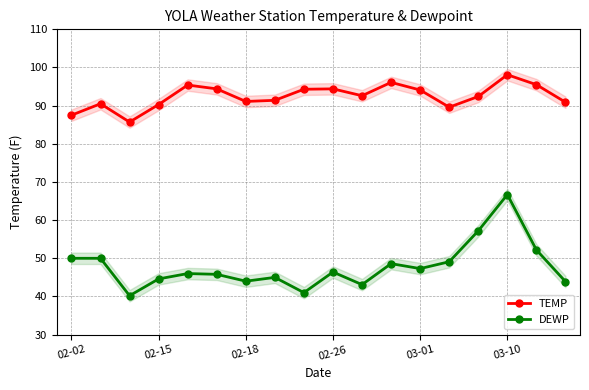

Which category has the highest value in the TEMP series?

03-10